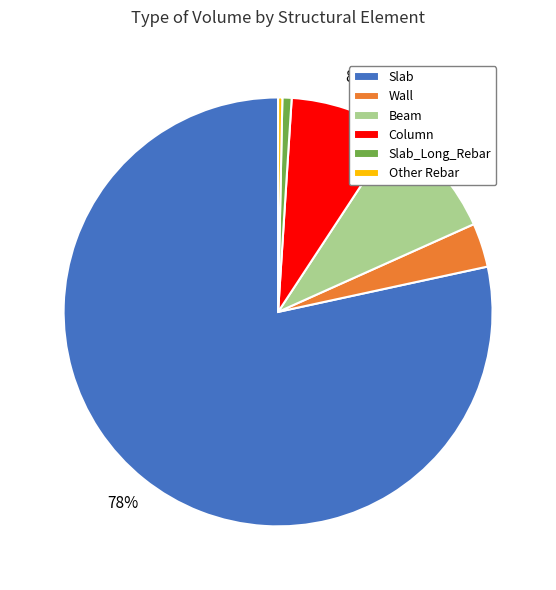

Do Column and Beam together represent more than half of the pie?

No